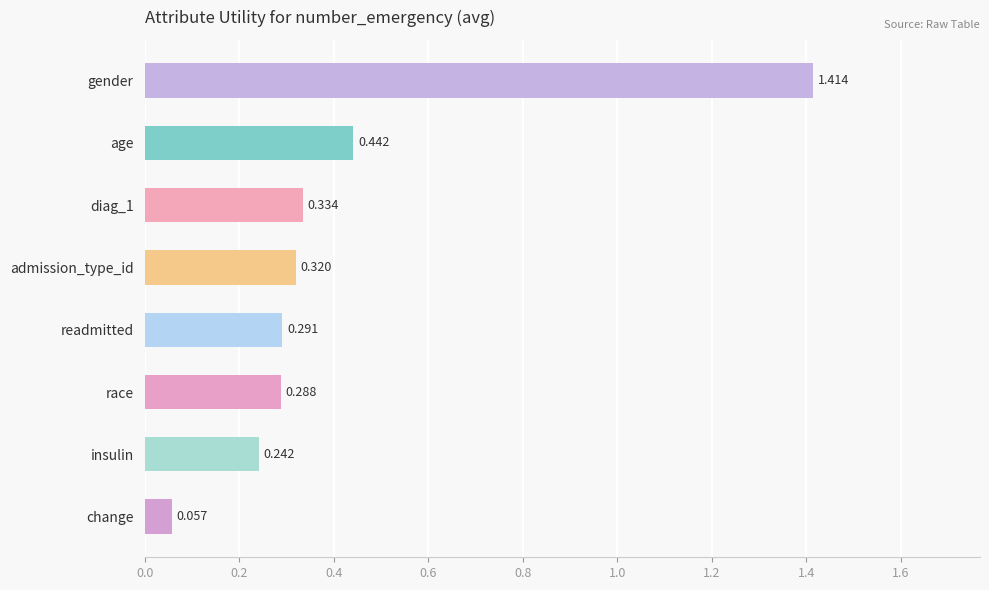

Which category has the highest value across all series?

gender